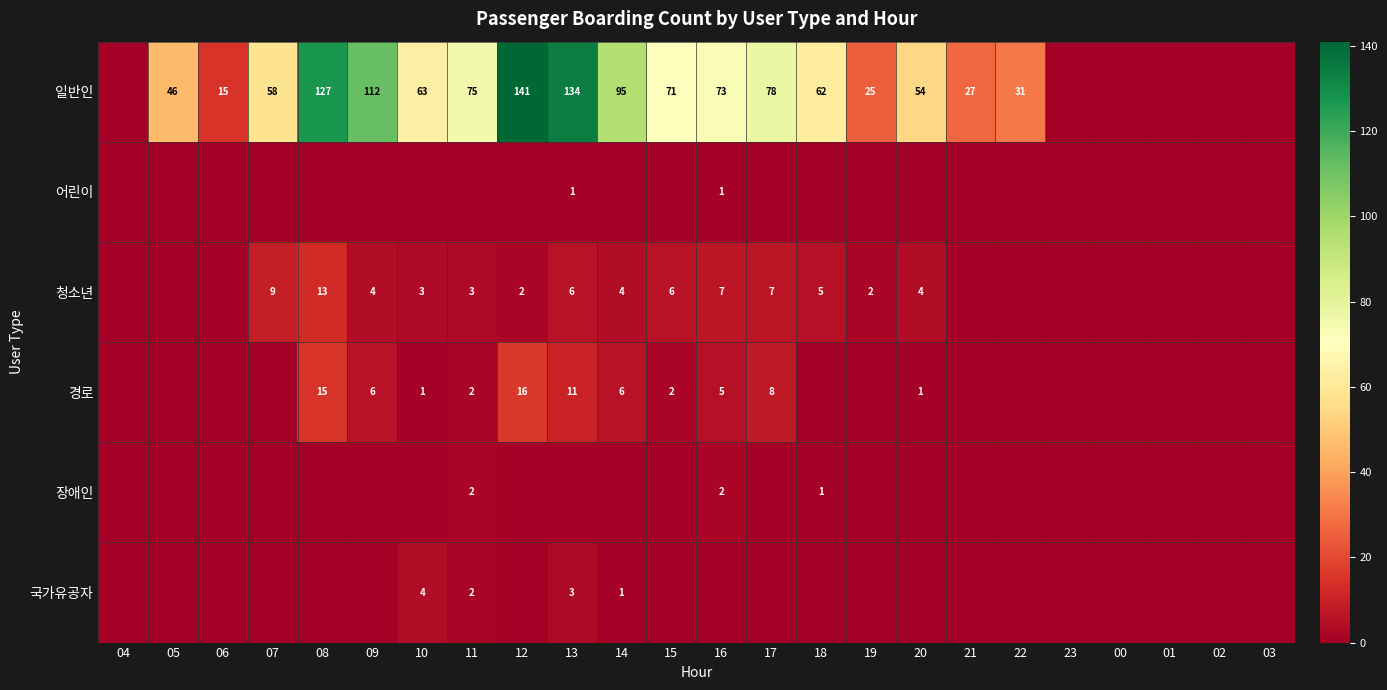

What is the sum of the 일반인 values at 18 and 08?

189